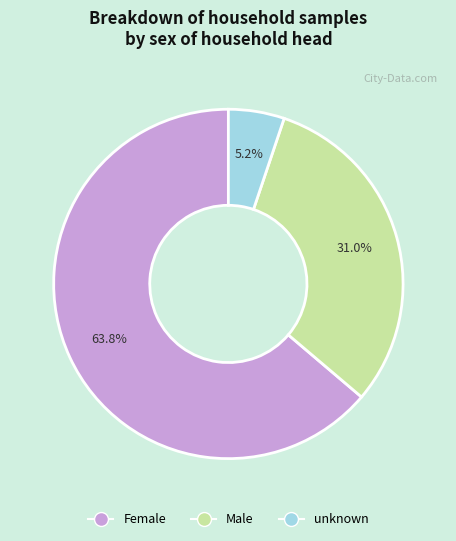

To the nearest percent, what is the difference between the largest and smallest slice percentages?

59%